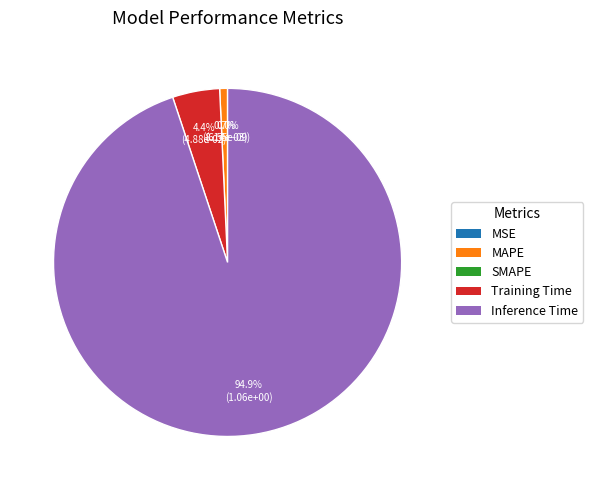

Do Training Time and MAPE together represent more than half of the pie?

No